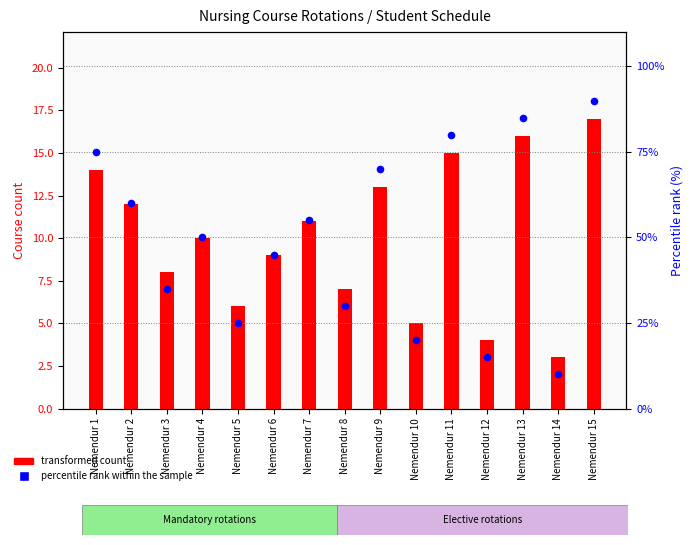

Which series reaches the minimum Y coordinate?

transformed count